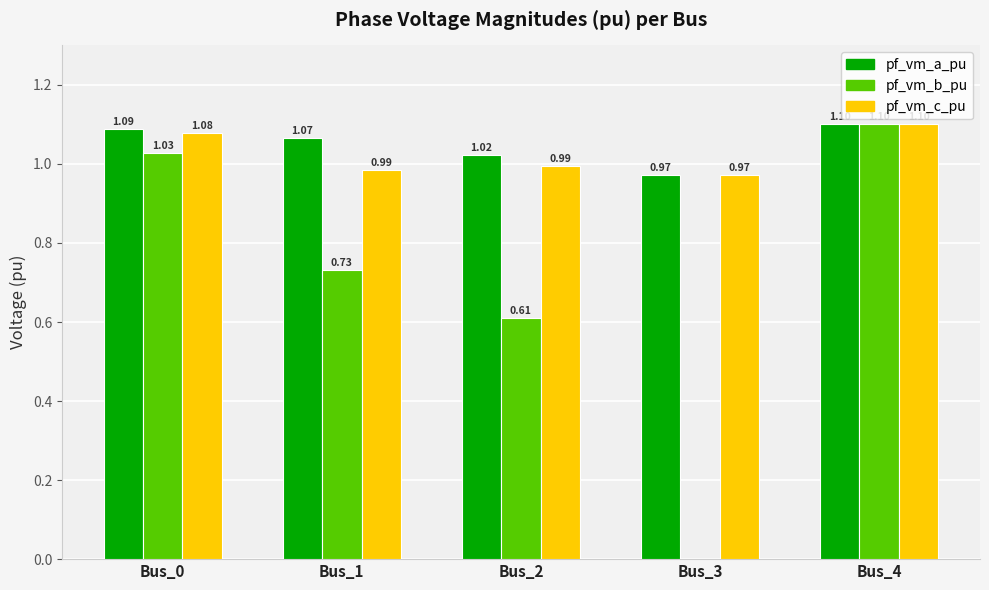

How many values in the pf_vm_a_pu series exceed 1?

4